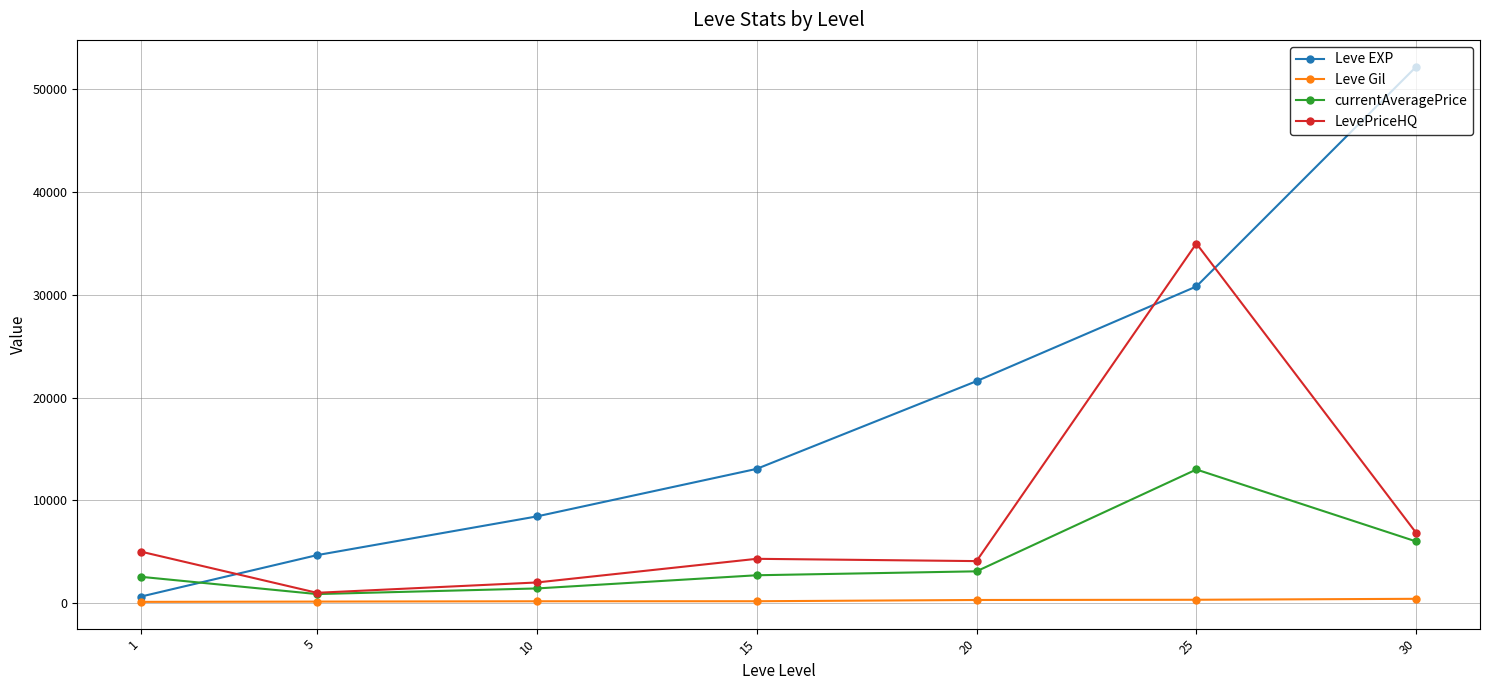

What is the maximum value for currentAveragePrice?

13000.0